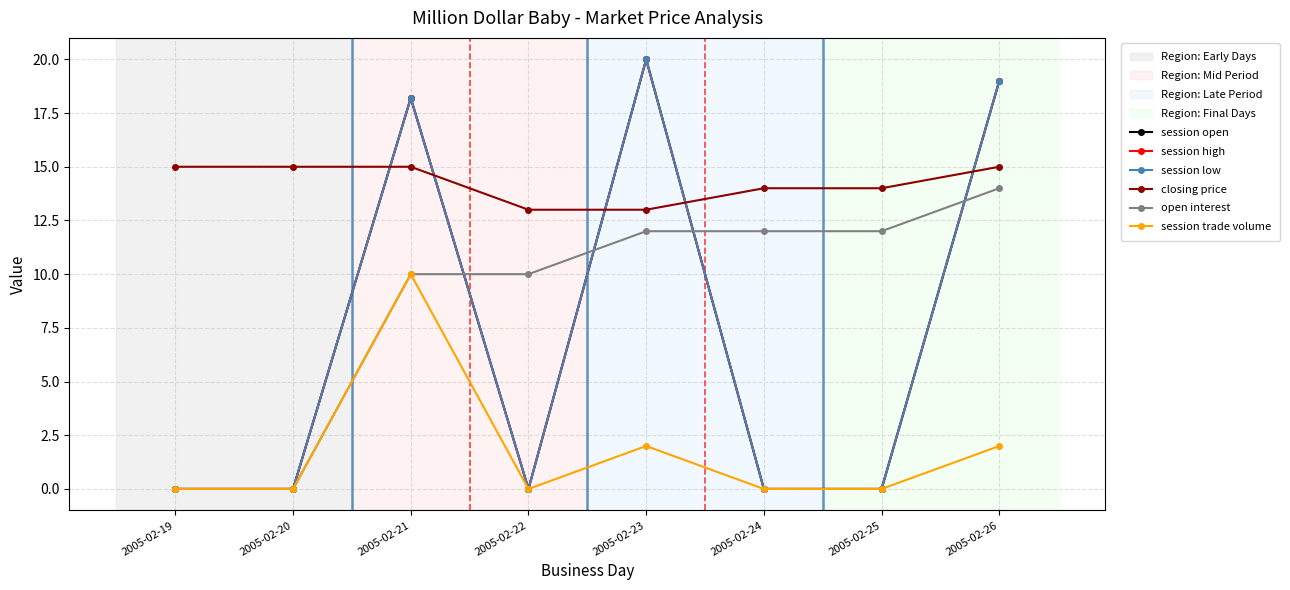

Does the chart have visible grid lines?

Yes